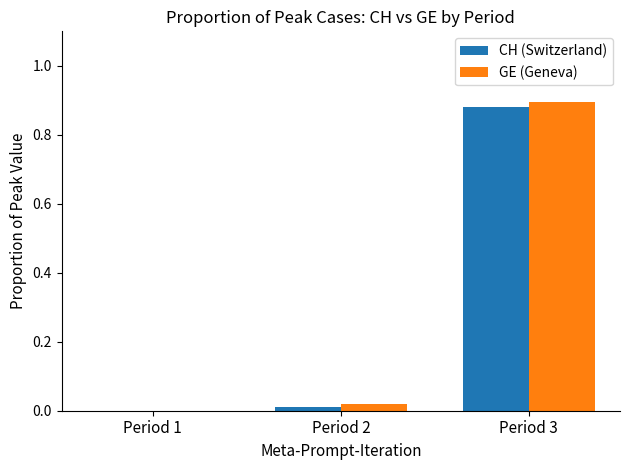

Which series changed the most between Period 2 and Period 3?

GE (Geneva)